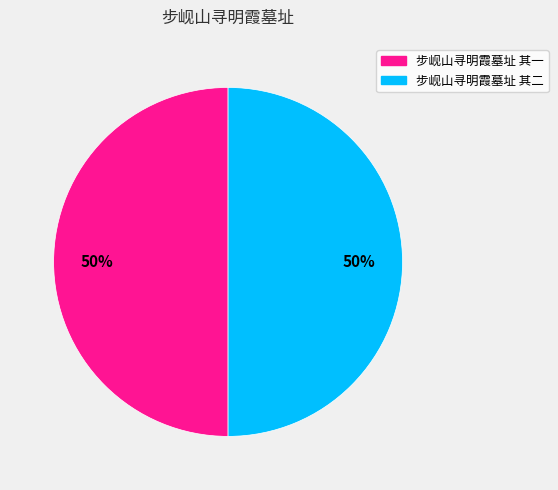

What is the ratio of the value at 步岘山寻明霞墓址 其二 to the value at 步岘山寻明霞墓址 其一?

1.0